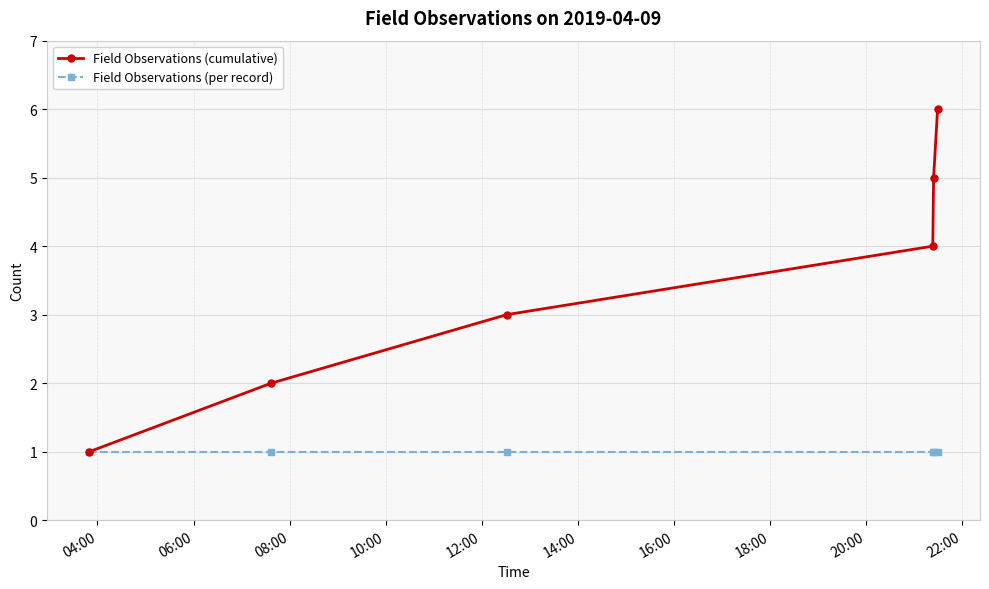

True or false: Field Observations (cumulative) has more than 0 points higher than both neighbors.

False